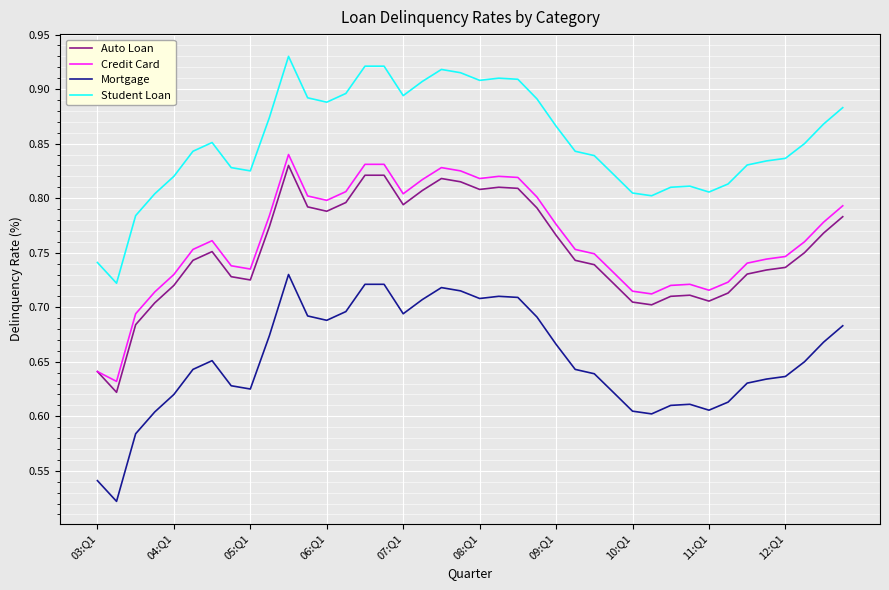

Which series has the largest total across all categories?

Student Loan